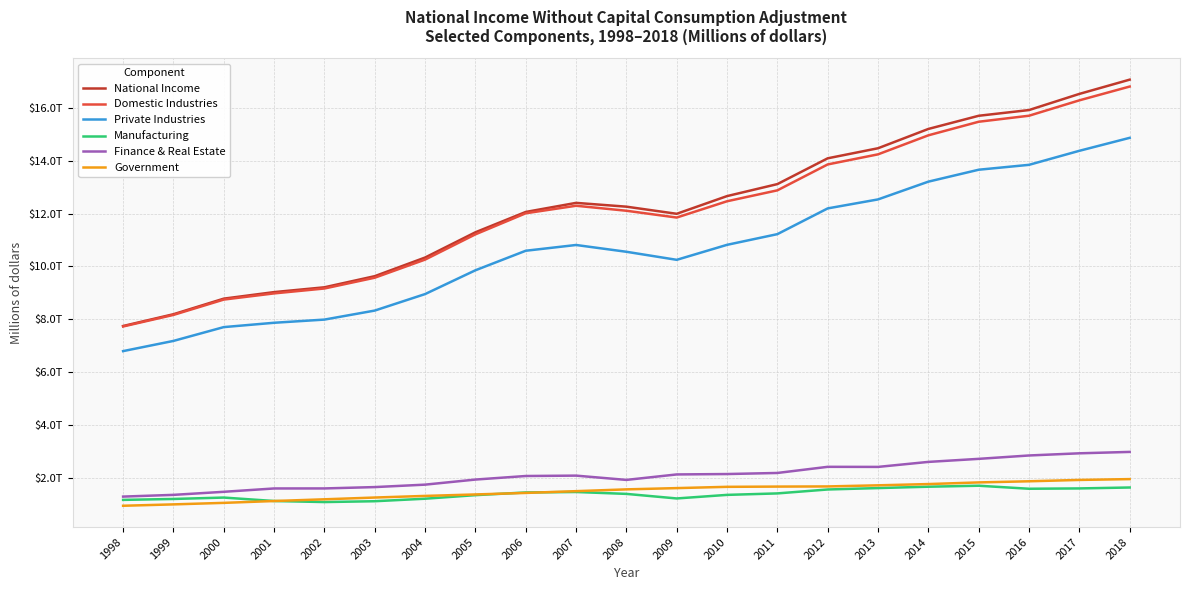

Does the chart display data point markers on the line(s)?

No